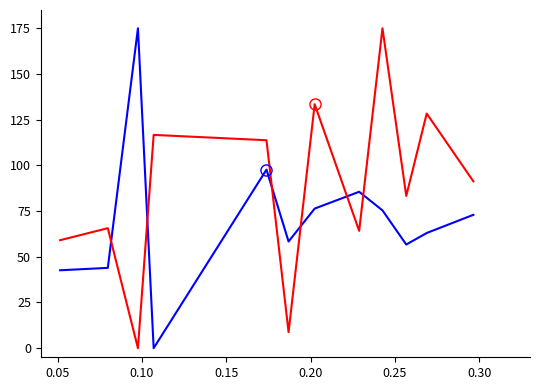

What is the maximum value shown in the chart?

175.0